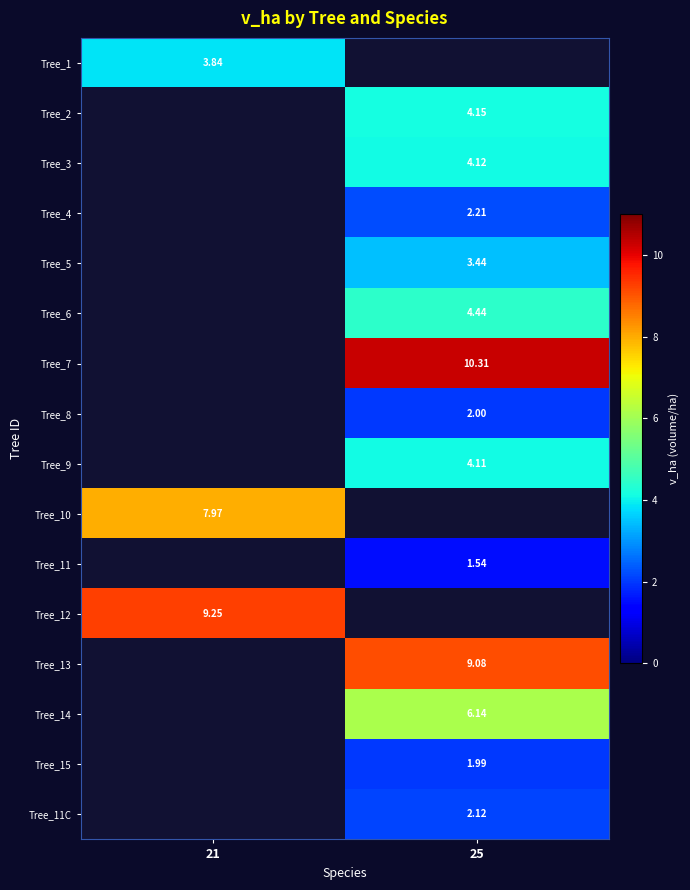

Is the value of Tree_1 at 21 greater than the value of Tree_6 at 25?

No